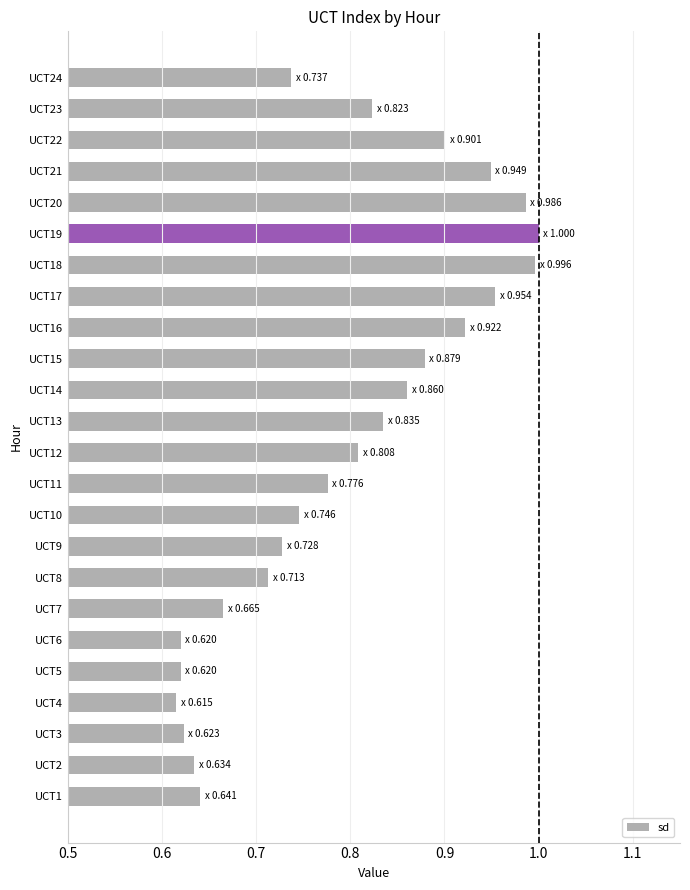

What is the change in value from UCT6 to UCT21?

+0.3